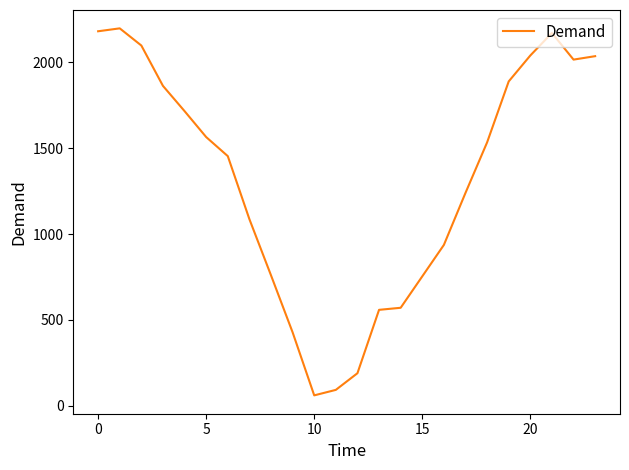

What is the maximum value shown in the chart?

2198